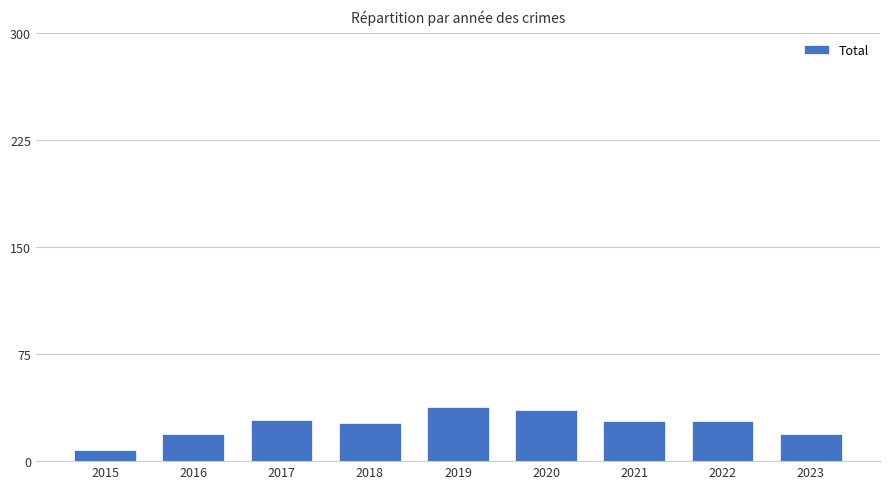

What is the value of the 5th bar from the left?

38